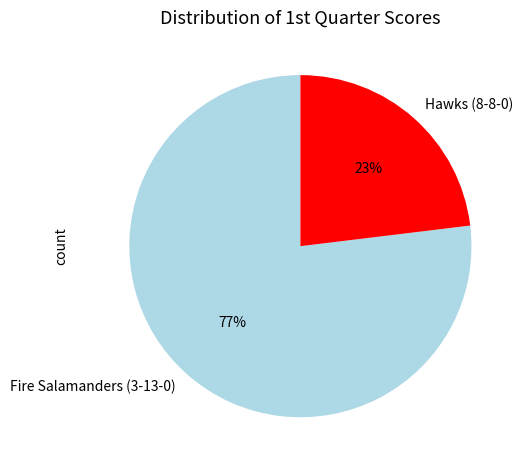

What percentage is the Fire Salamanders (3-13-0) slice, to the nearest percent?

77%